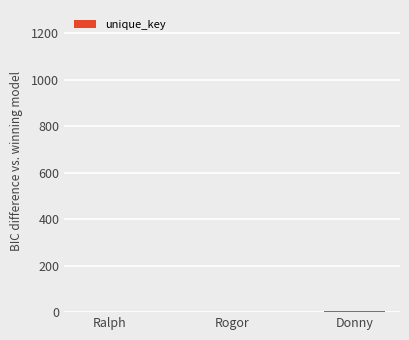

Count the number of data series in this chart.

1